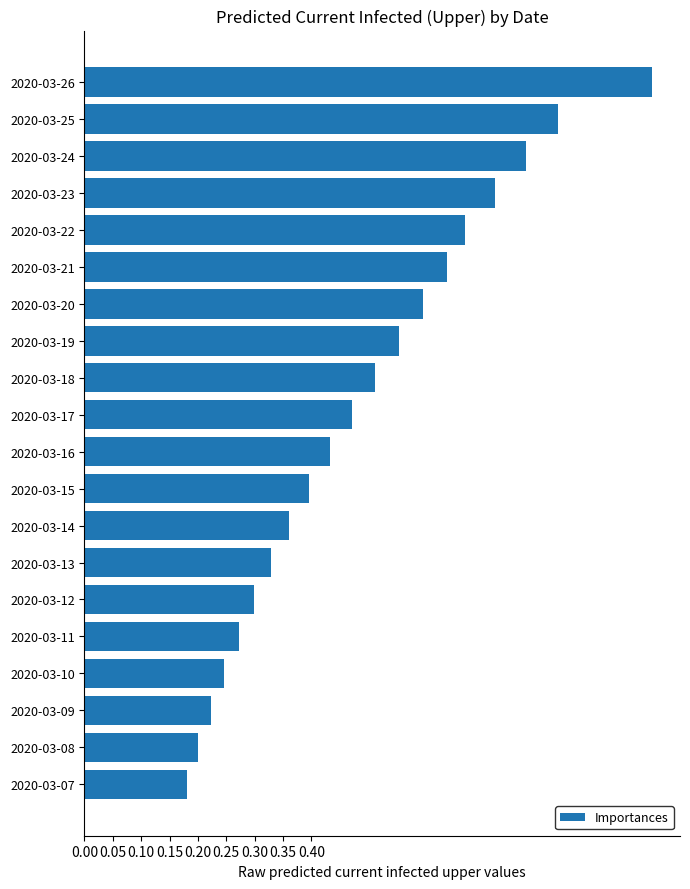

What is the change in value from 2020-03-25 to 2020-03-19?

-0.3